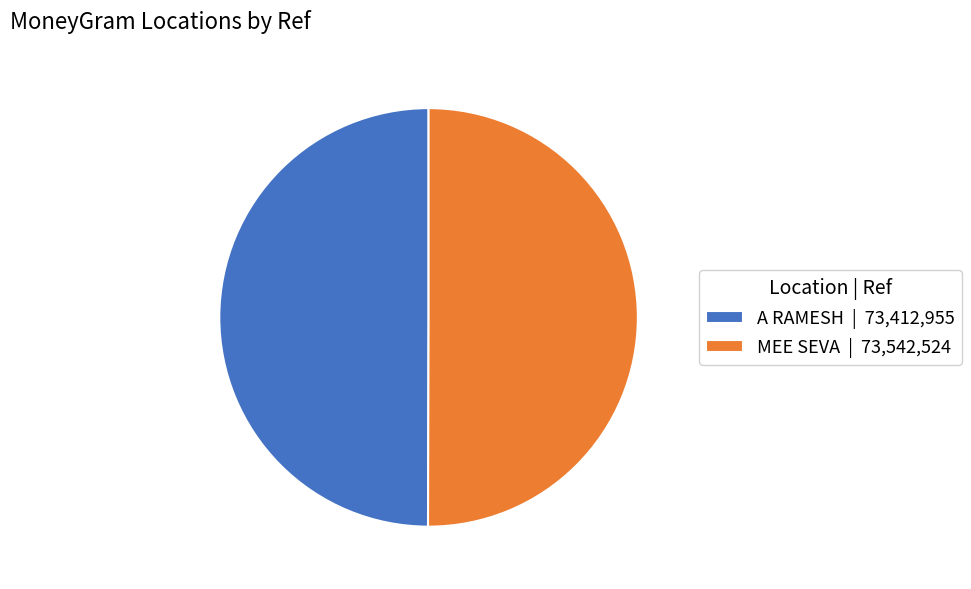

Is it true that MEE SEVA | 73,542,524 is 55% of the pie?

False